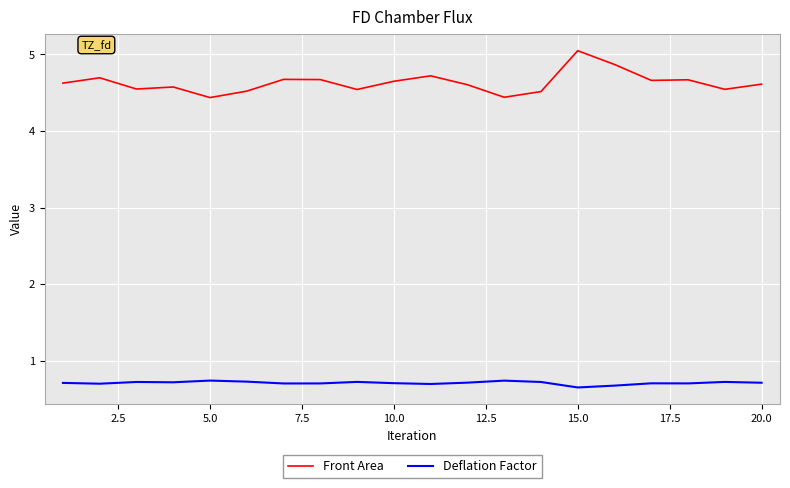

True or false: Deflation Factor and Front Area cross at least once.

False